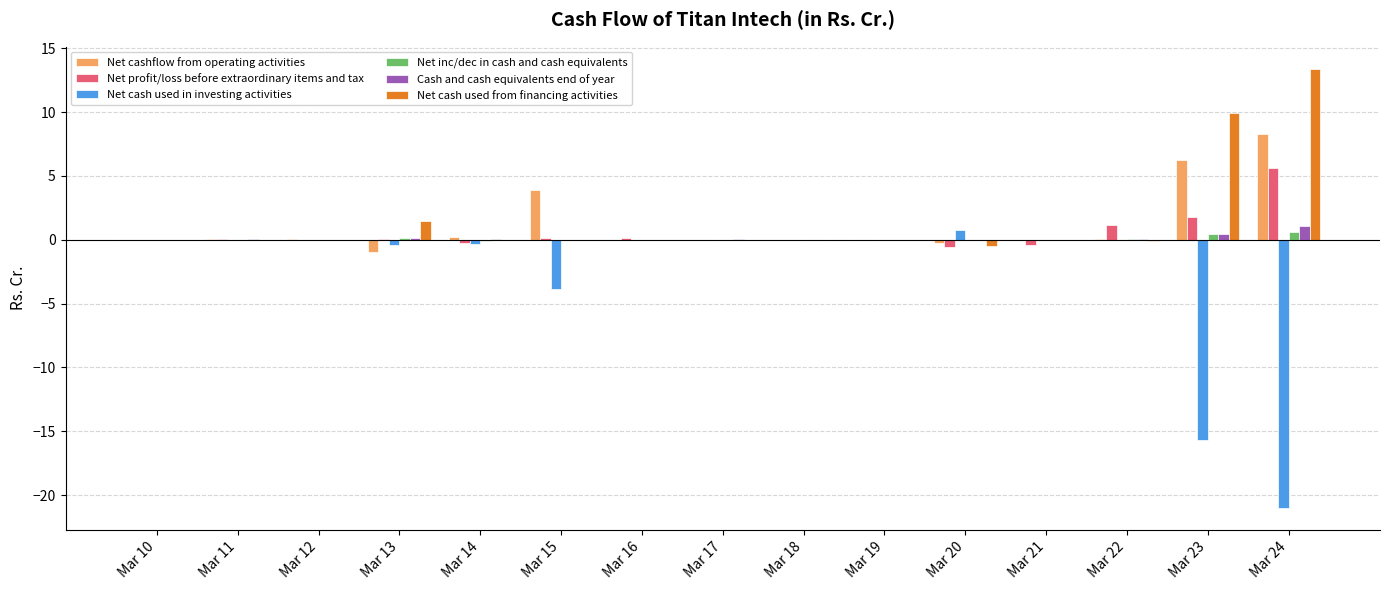

At which label does Cash and cash equivalents end of year reach its peak?

Mar 24